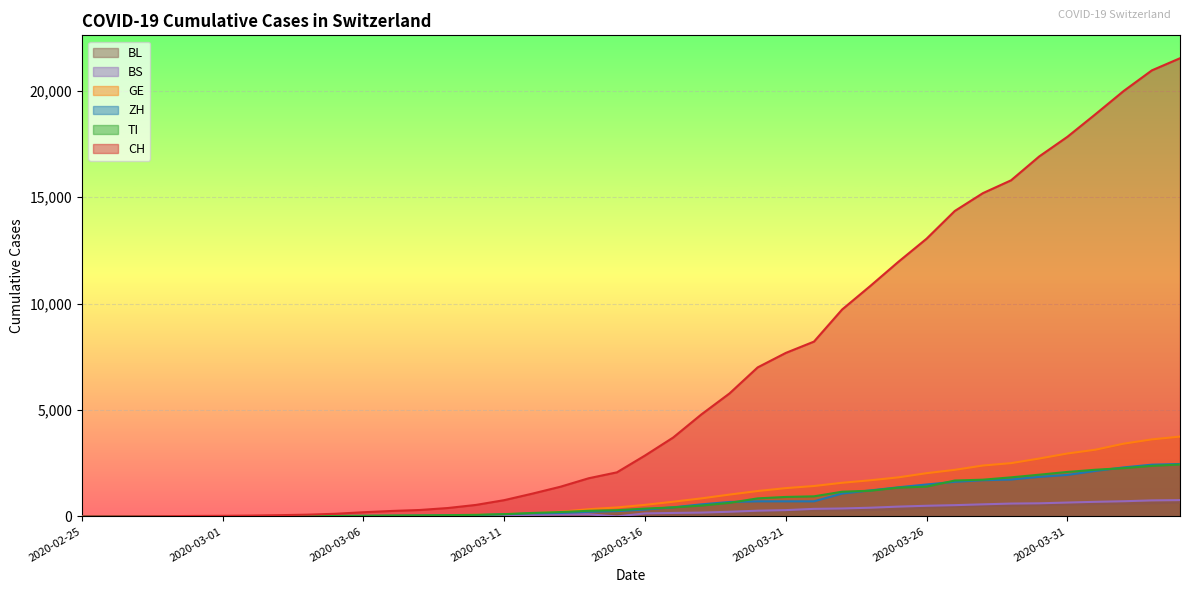

Which series has the widest spread of values?

CH